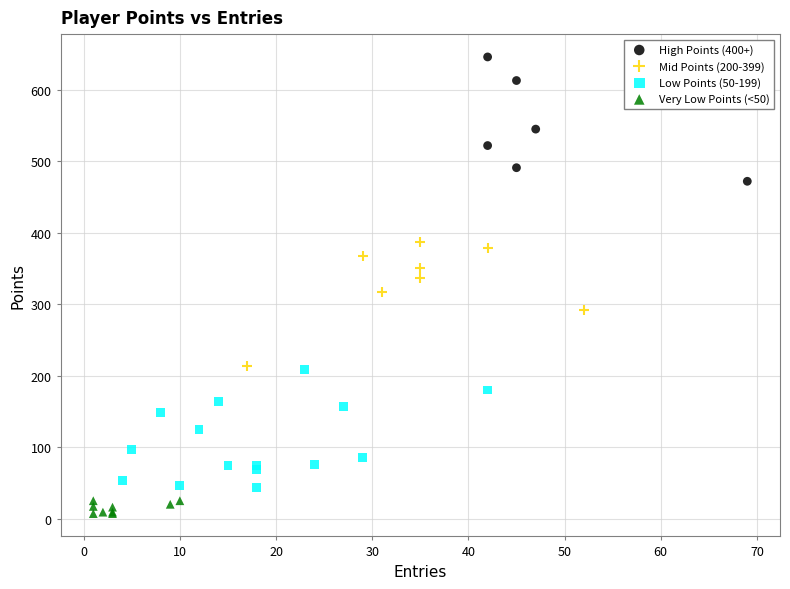

Which series contains the lowest Y value?

Very Low Points (<50)